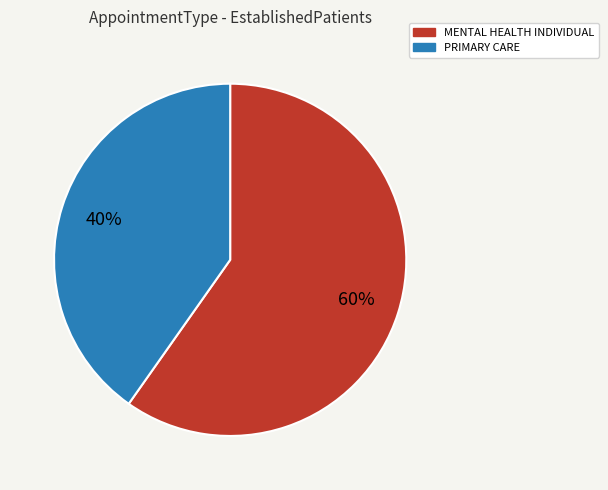

To the nearest percent, what is the combined percentage of PRIMARY CARE and MENTAL HEALTH INDIVIDUAL?

100%